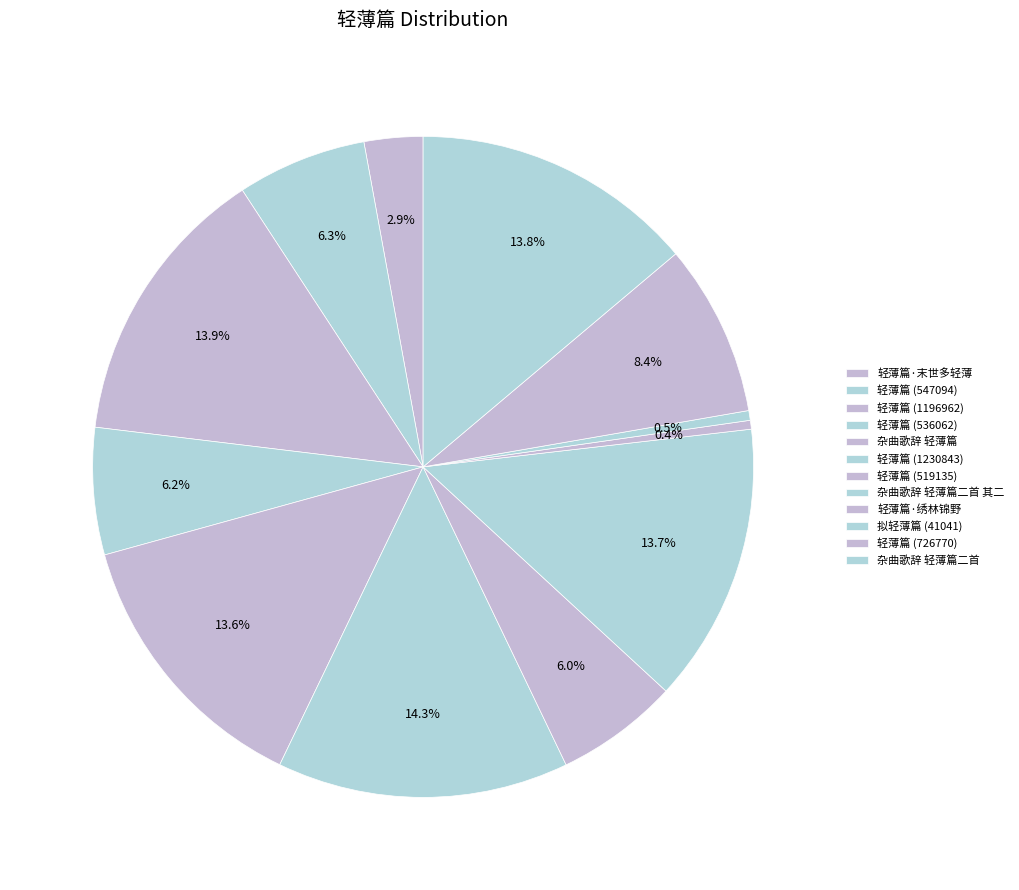

Which slice is the smallest?

轻薄篇·绣林锦野